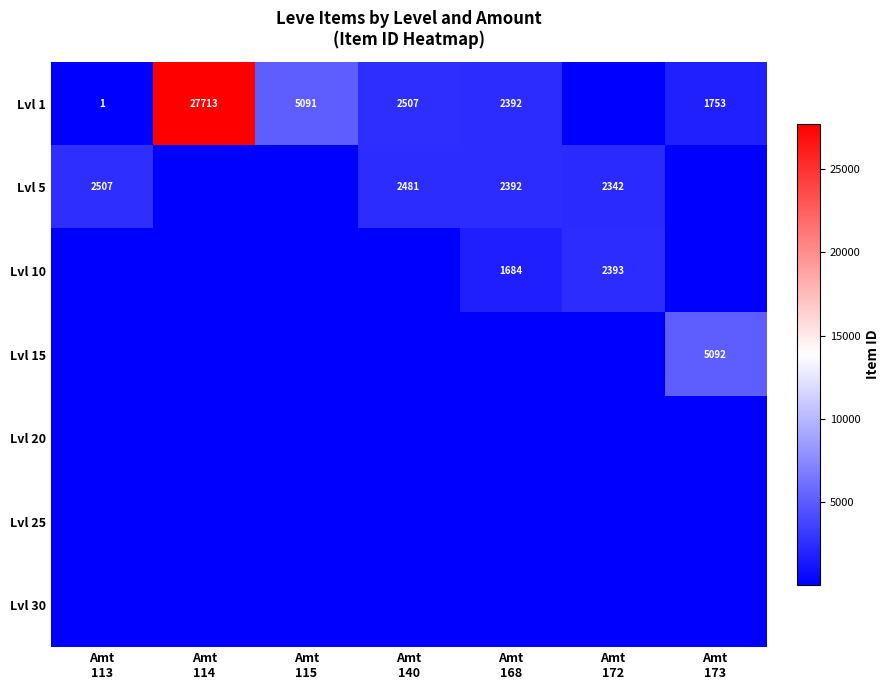

True or false: Lvl 5 has a value of 2481 at Amt 140.

True